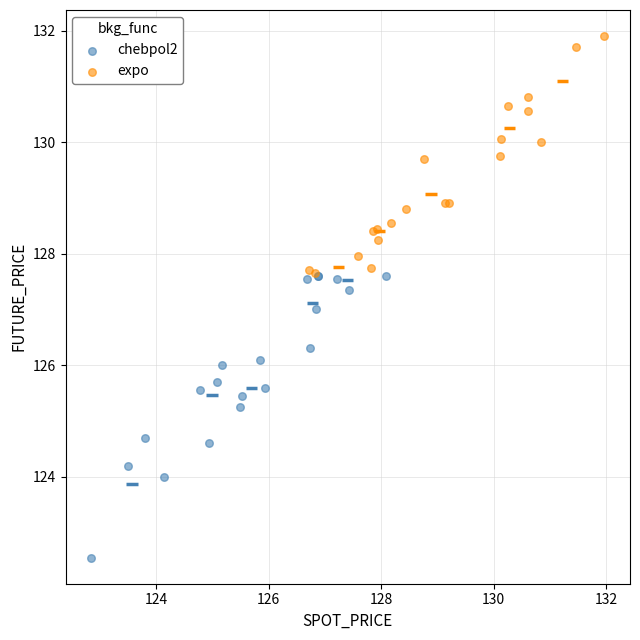

Which series contains the highest Y value?

expo